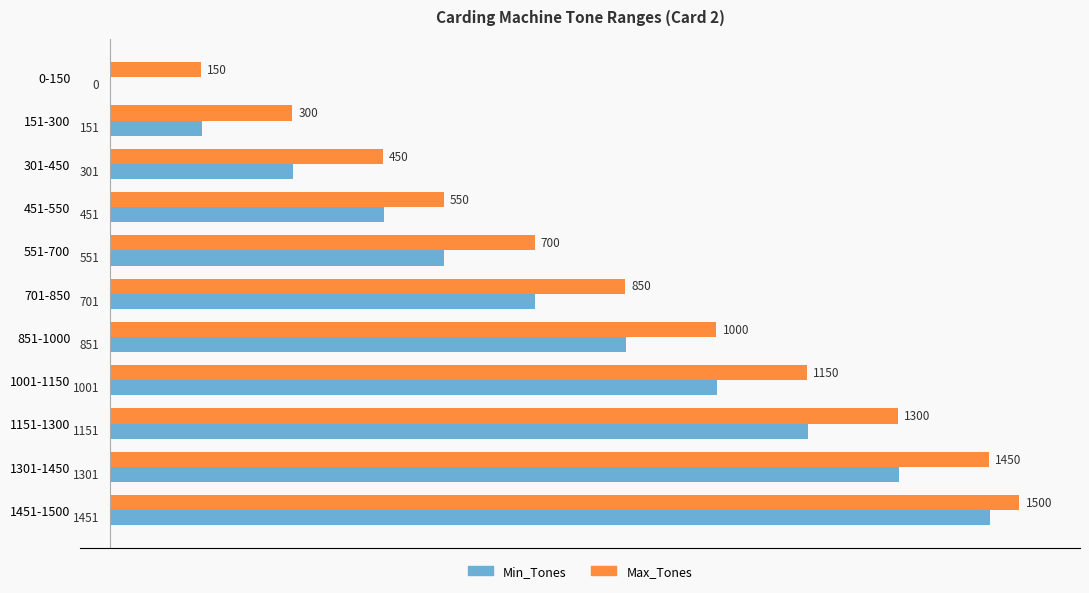

What are all the series names shown in the legend?

Min_Tones, Max_Tones